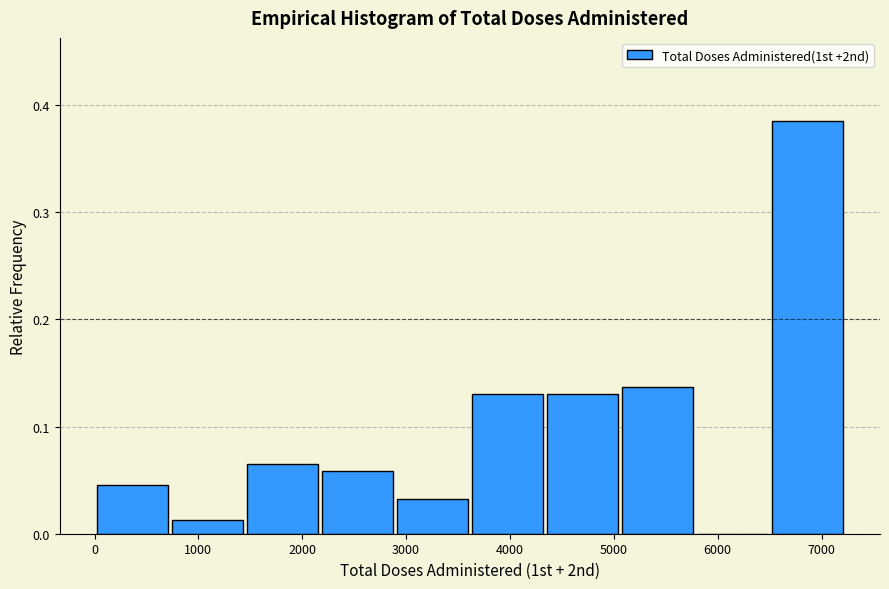

Reading left to right, list every bar in this chart as the range it spans on the x-axis followed by its height. Neither the bar edges nor the heights are printed on the chart, so give them approximately, as read against the axes.

0 to 700: 0.05
700 to 1500: 0.01
1500 to 2200: 0.07
2200 to 2900: 0.06
2900 to 3600: 0.03
3600 to 4400: 0.13
4400 to 5100: 0.13
5100 to 5800: 0.14
5800 to 6500: 0
6500 to 7200: 0.39